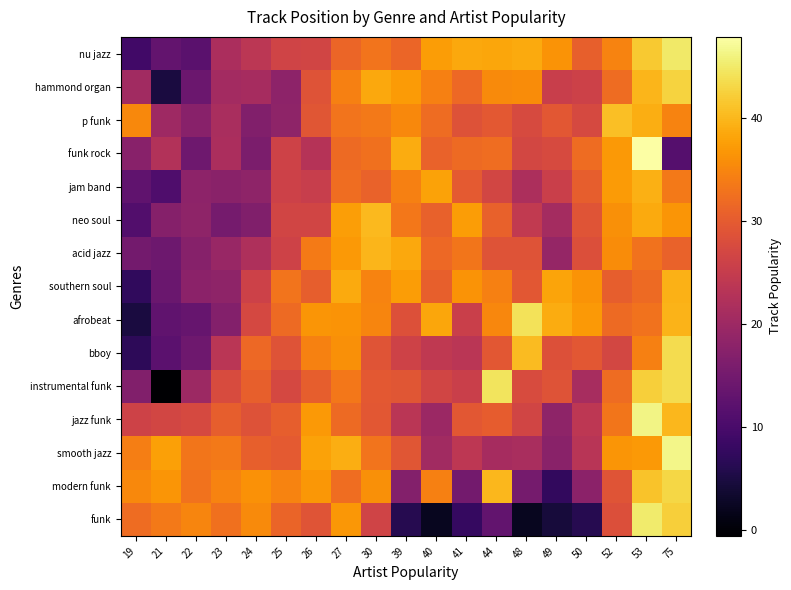

List the series in order of their peak value, highest first.

funk rock, smooth jazz, jazz funk, funk, nu jazz, instrumental funk, afrobeat, bboy, modern funk, hammond organ, p funk, neo soul, acid jazz, southern soul, jam band